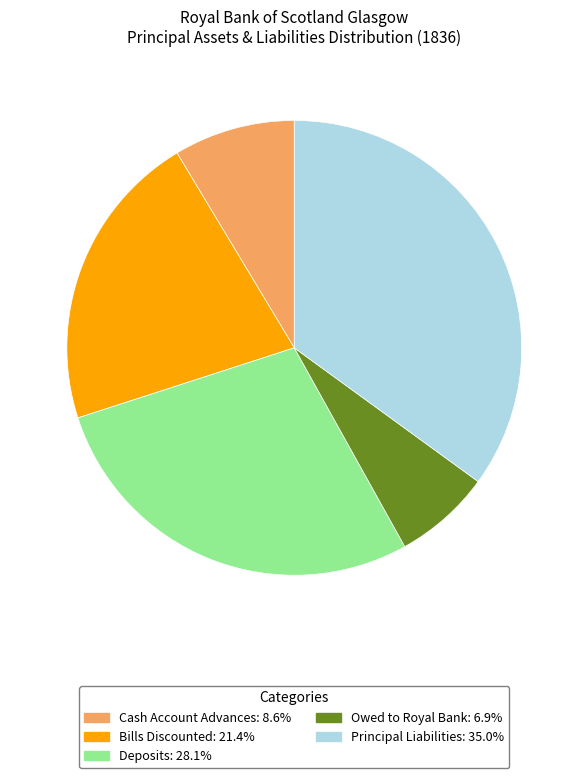

Approximately how many times larger is the value at Principal Liabilities compared to Bills Discounted?

1.6